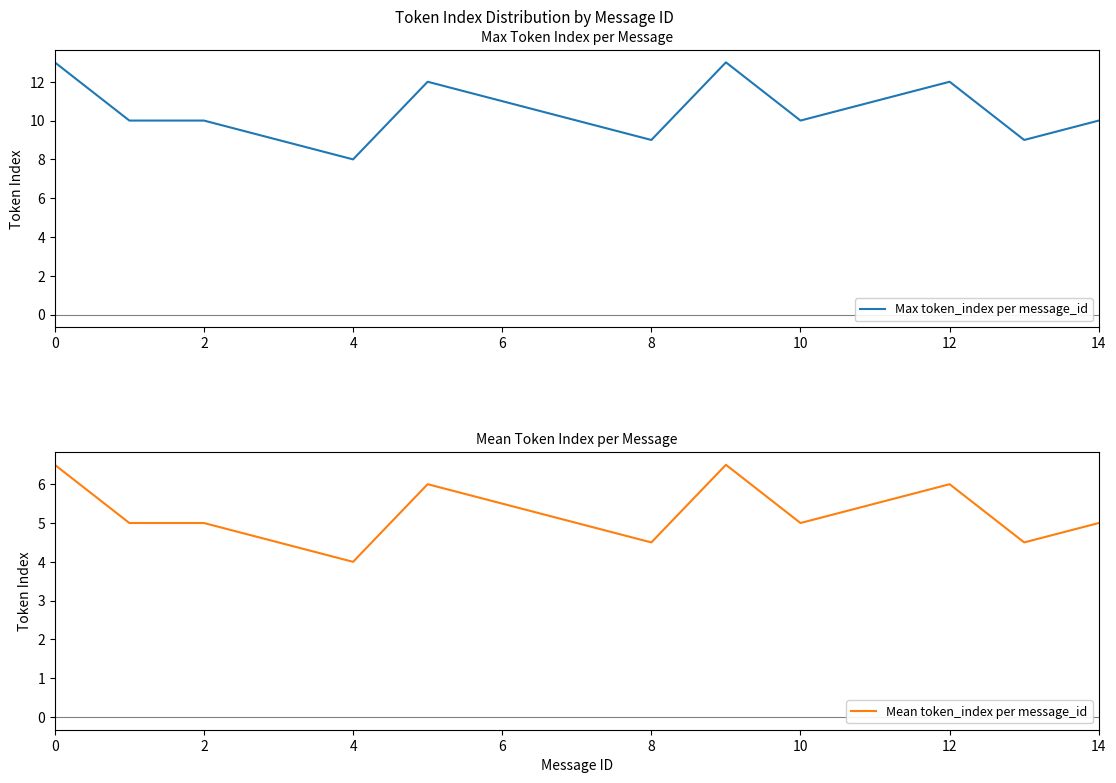

True or false: Max token_index per message_id and Mean token_index per message_id cross at least once.

False